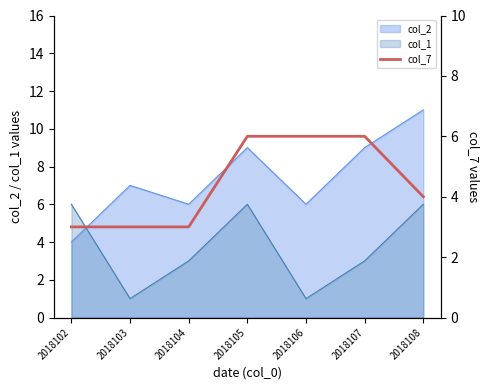

Which series ends up on top after the final intersection of col_1 and col_2?

col_2